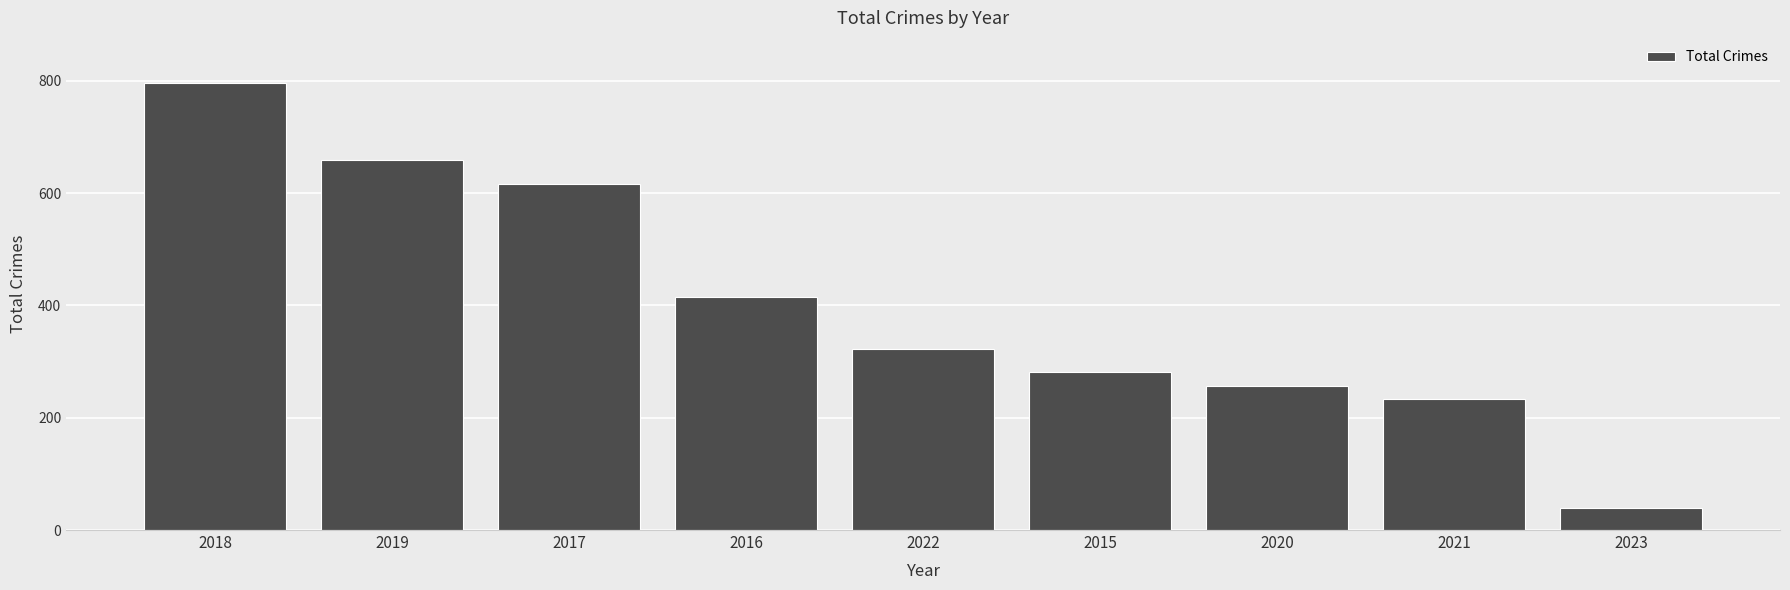

What is the difference between the maximum and minimum values?

758